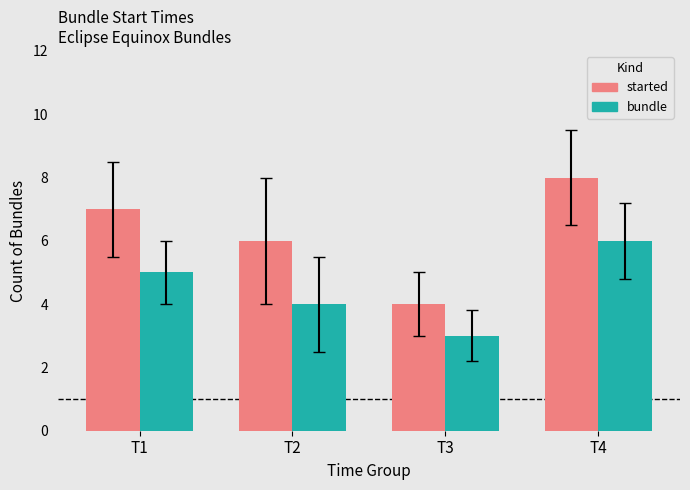

Where is bundle nearest to the value 4?

T2